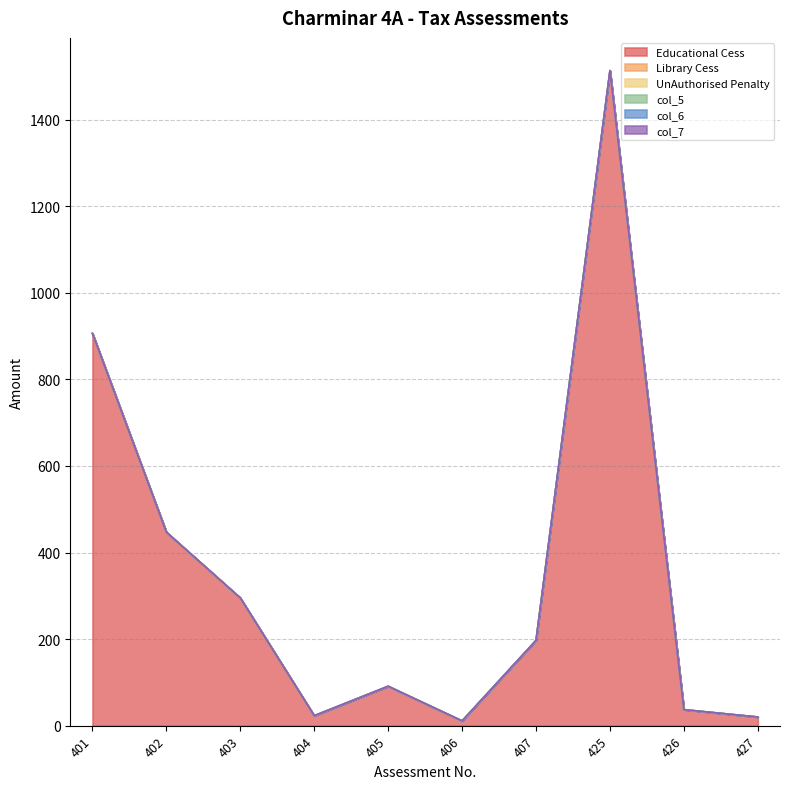

Rank the series at 406 from highest to lowest value.

Educational Cess, Library Cess, UnAuthorised Penalty, col_5, col_6, col_7